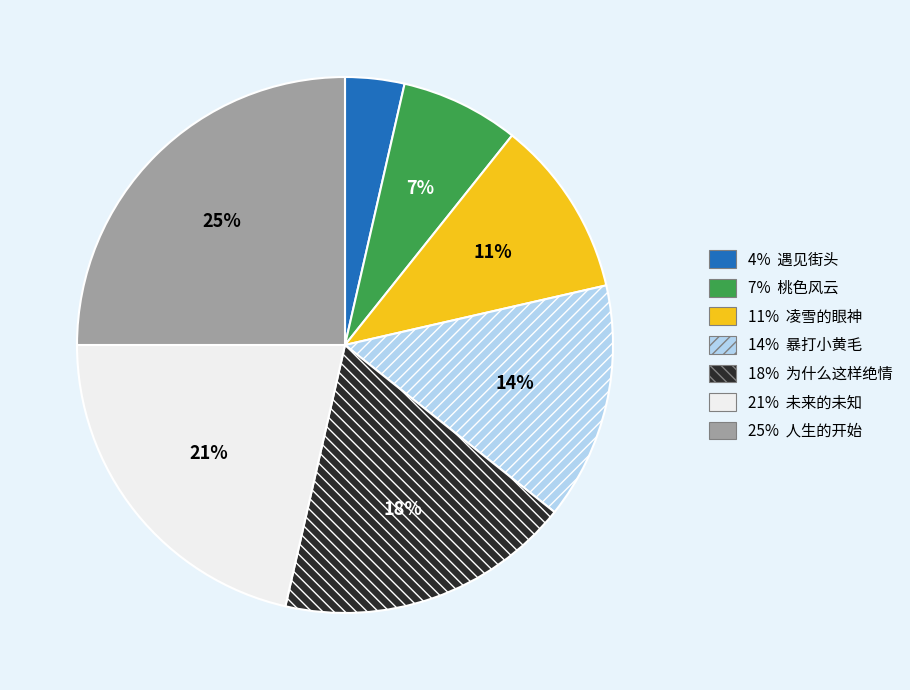

To the nearest percent, what is the difference between the largest and smallest slice percentages?

21%